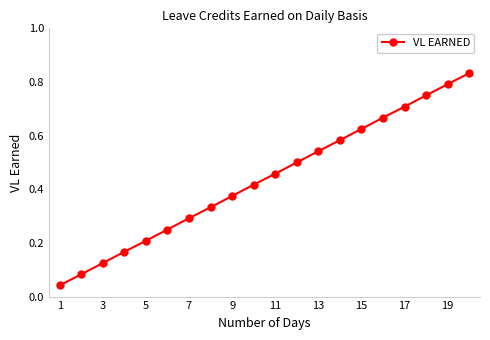

Does the chart have visible grid lines?

No